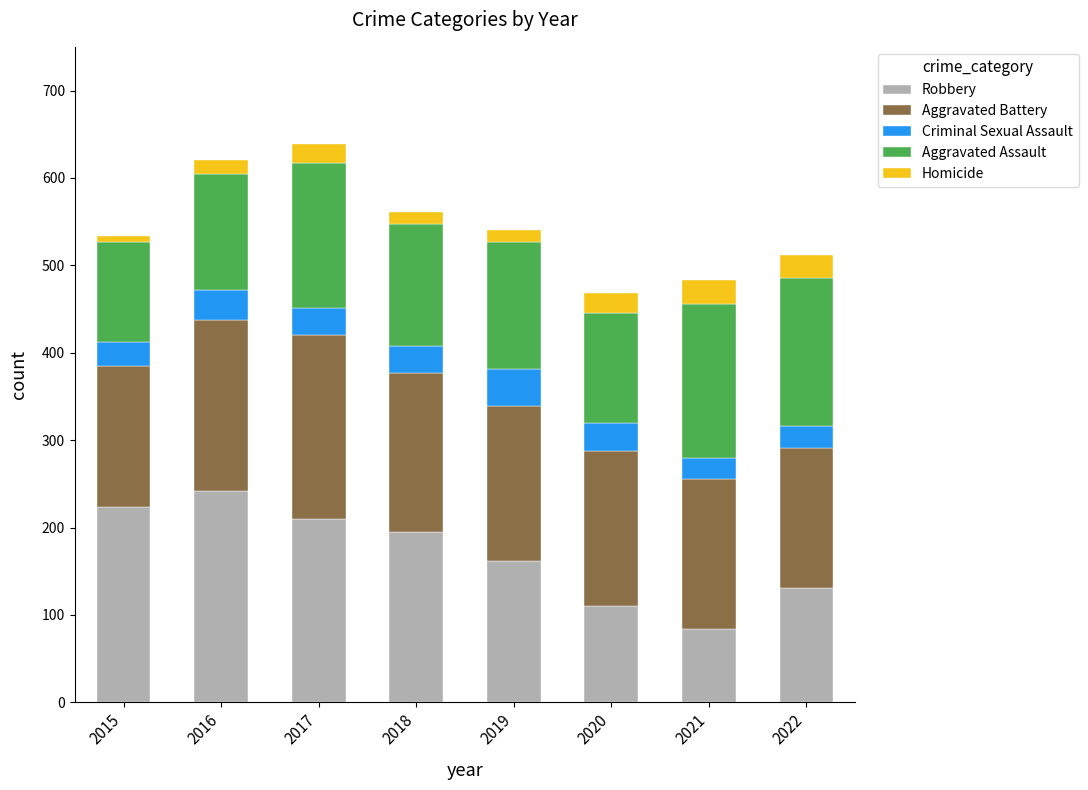

What is the value of the Robbery bar at the 2nd from the left?

242